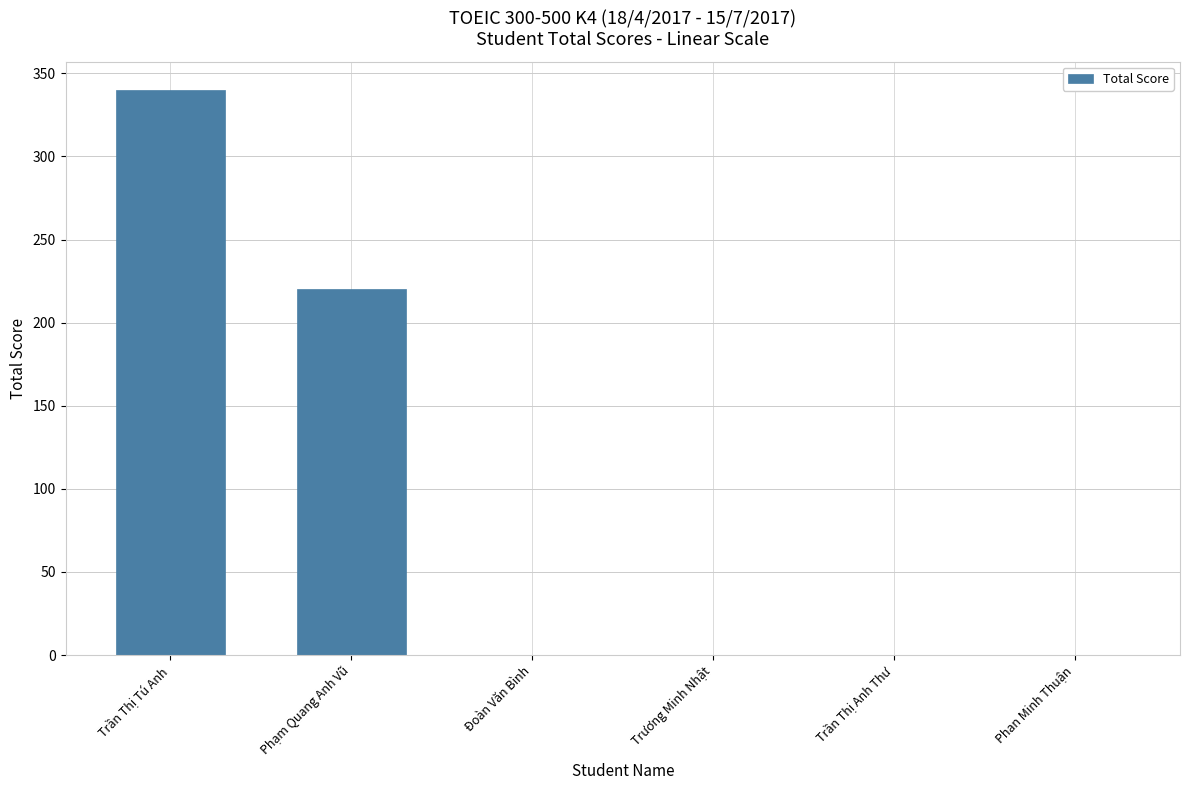

Does the chart contain stacked bars?

No